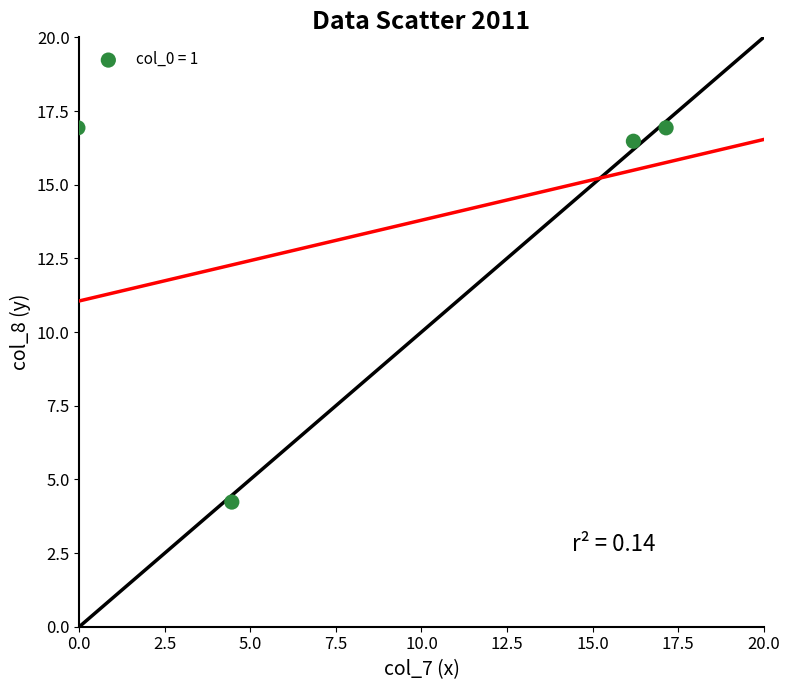

What Y value in the scatter plot is closest to 10?

4.2